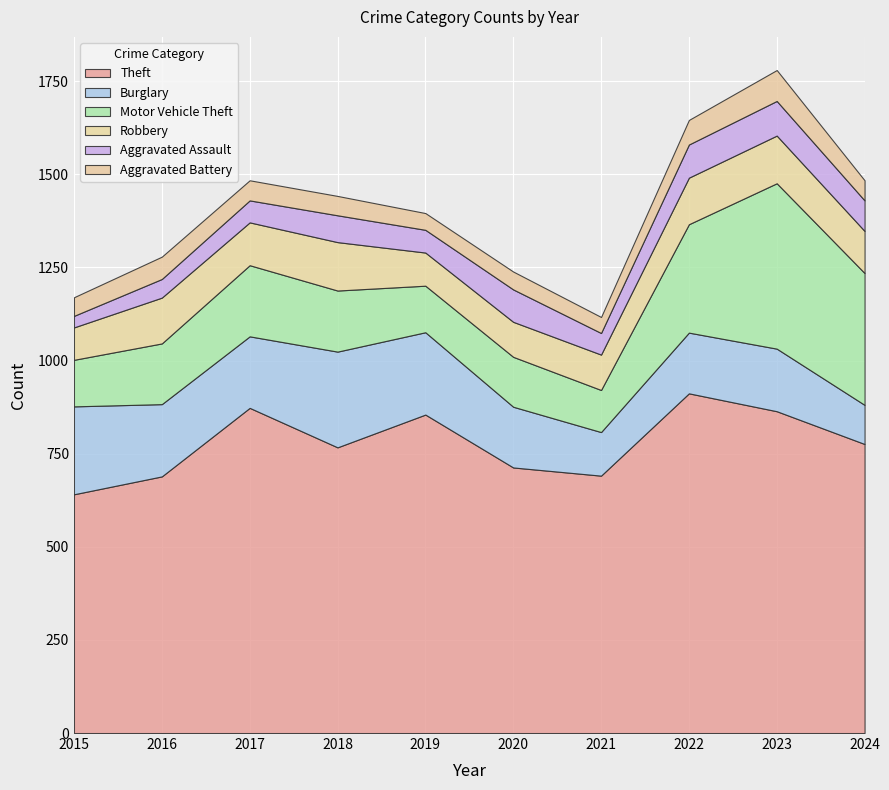

What are all the series names shown in the legend?

Theft, Burglary, Motor Vehicle Theft, Robbery, Aggravated Assault, Aggravated Battery